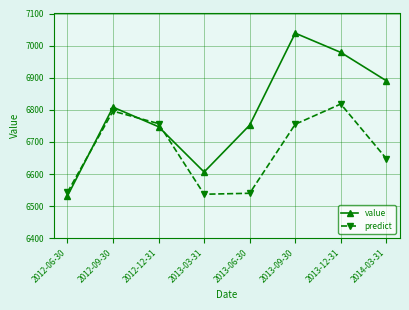

Where is the first local maximum for value?

2012-09-30